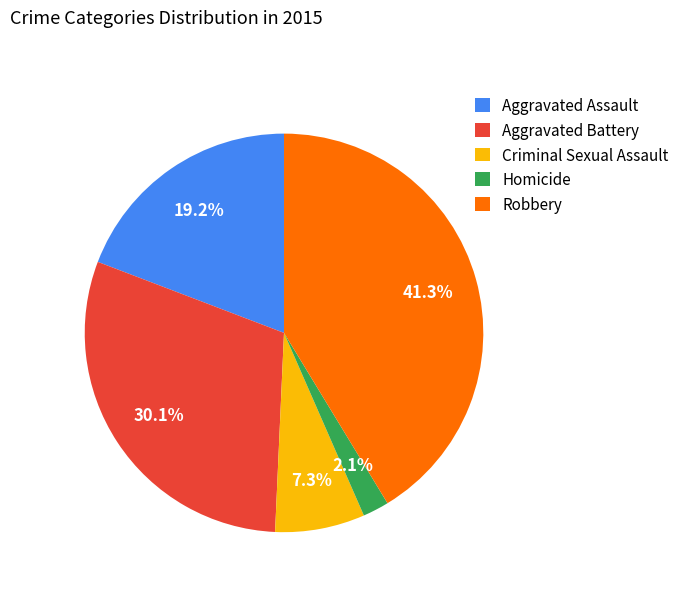

What percentage is the Criminal Sexual Assault slice, to the nearest percent?

7%